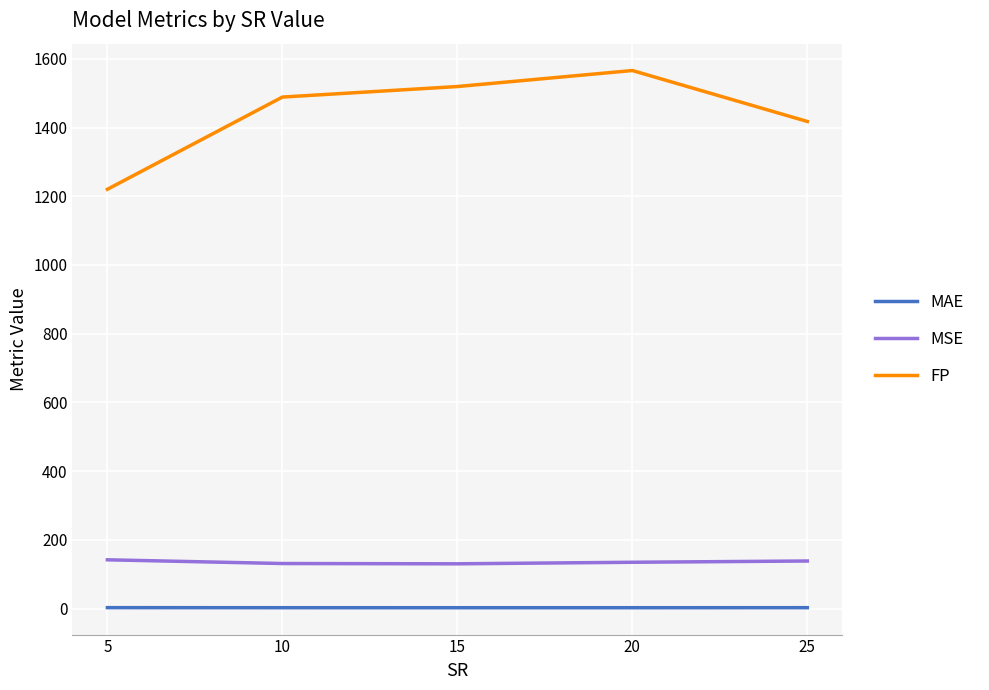

What is the total value across all series at 5?

1364.7